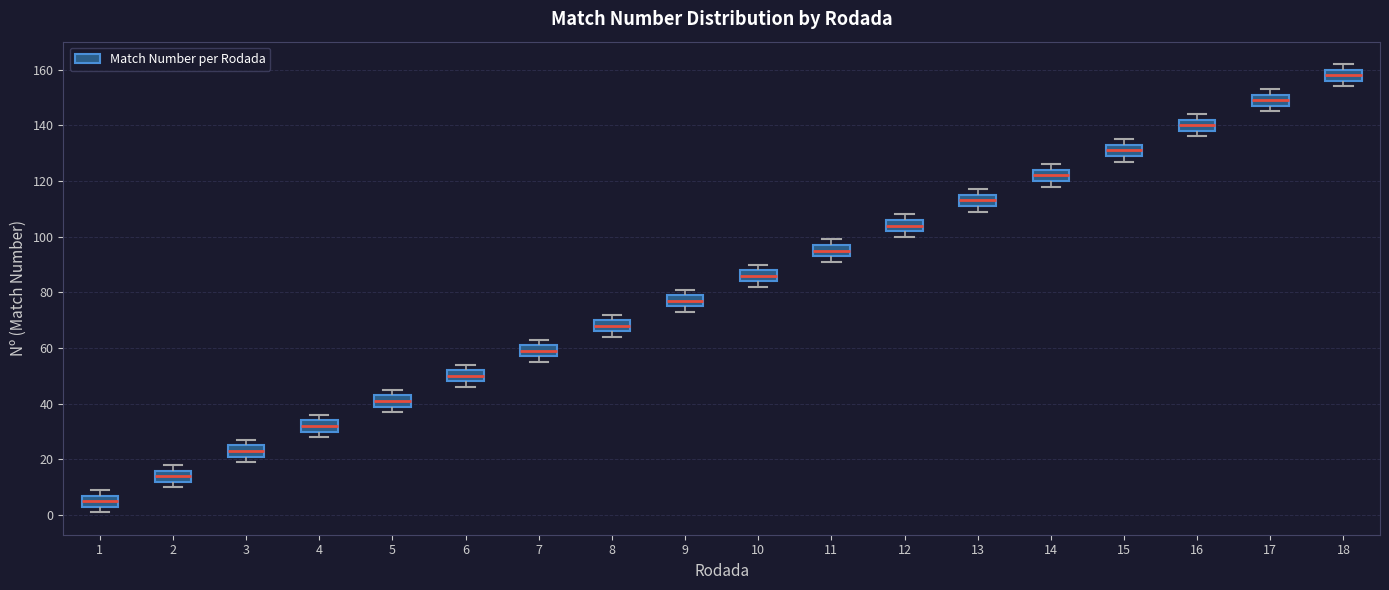

Reading left to right, read every box against the y-axis: the position of its median line, the range the box covers, and the ends of its whiskers. The values are not printed on the chart, so give them approximately, as read against the axis.

1: median 6, box 4 to 8, whiskers 2 to 10
2: median 14, box 12 to 16, whiskers 10 to 18
3: median 24, box 22 to 26, whiskers 20 to 28
4: median 32, box 30 to 34, whiskers 28 to 36
5: median 42, box 40 to 44, whiskers 38 to 46
6: median 50, box 48 to 52, whiskers 46 to 54
7: median 60, box 58 to 62, whiskers 56 to 64
8: median 68, box 66 to 70, whiskers 64 to 72
9: median 78, box 76 to 80, whiskers 74 to 82
10: median 86, box 84 to 88, whiskers 82 to 90
11: median 96, box 94 to 98, whiskers 92 to 100
12: median 104, box 102 to 106, whiskers 100 to 108
13: median 114, box 112 to 116, whiskers 110 to 118
14: median 122, box 120 to 124, whiskers 118 to 126
15: median 132, box 130 to 134, whiskers 128 to 136
16: median 140, box 138 to 142, whiskers 136 to 144
17: median 150, box 148 to 152, whiskers 146 to 154
18: median 158, box 156 to 160, whiskers 154 to 162